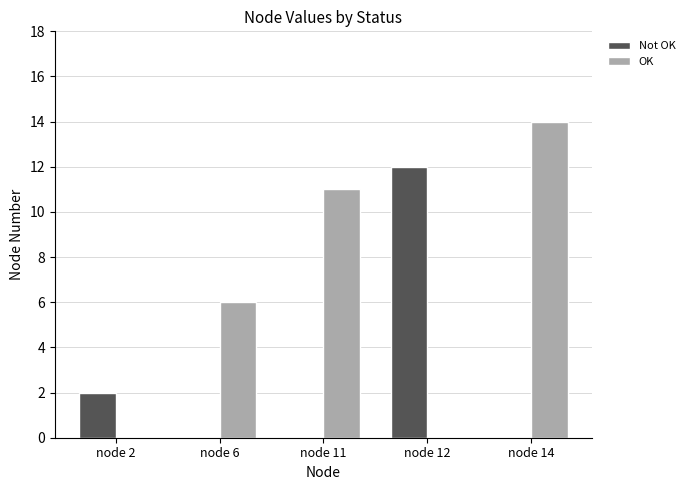

What value does the OK series have at node 11, to the nearest 10?

10